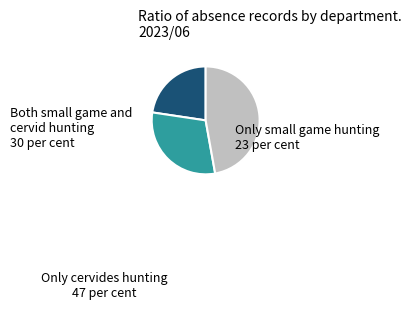

Does any single category account for the majority?

No